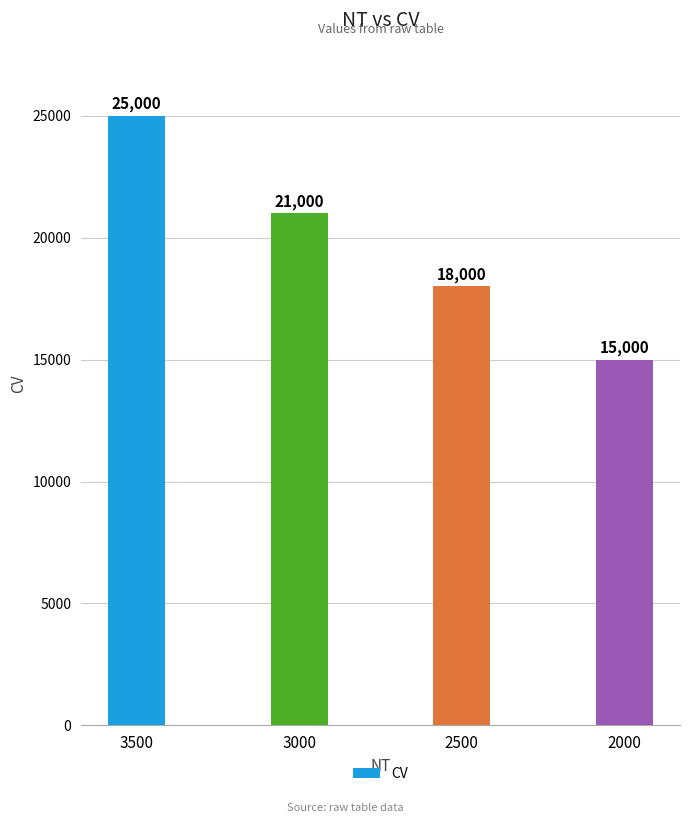

Is it true that the value at 3000 is 21000?

True